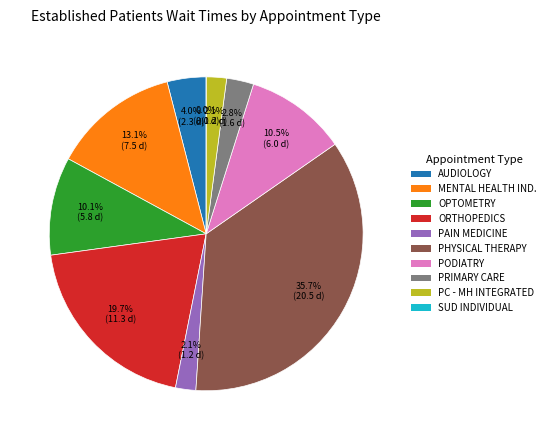

To the nearest percent, what is the difference between the AUDIOLOGY and PRIMARY CARE - MENTAL HEALTH INTEGRATED slice percentages?

2%